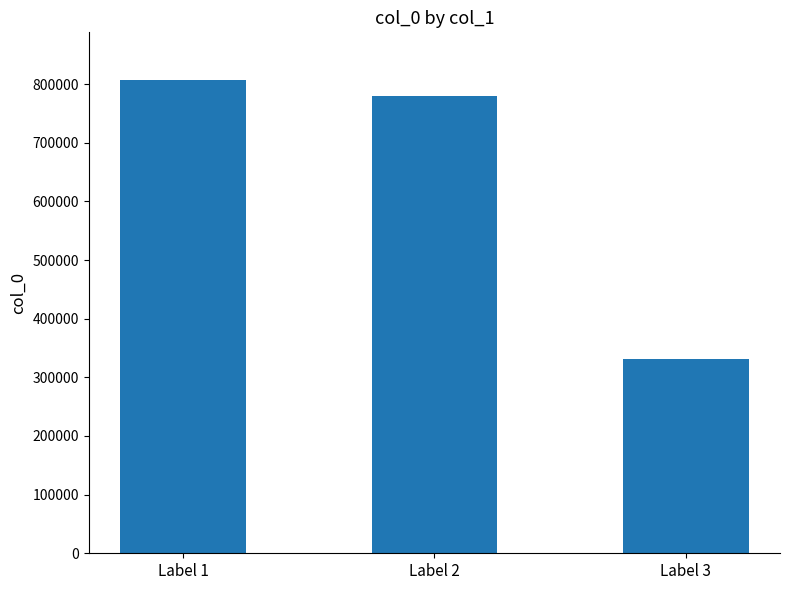

Which label corresponds to the smallest value in the chart?

Label 3